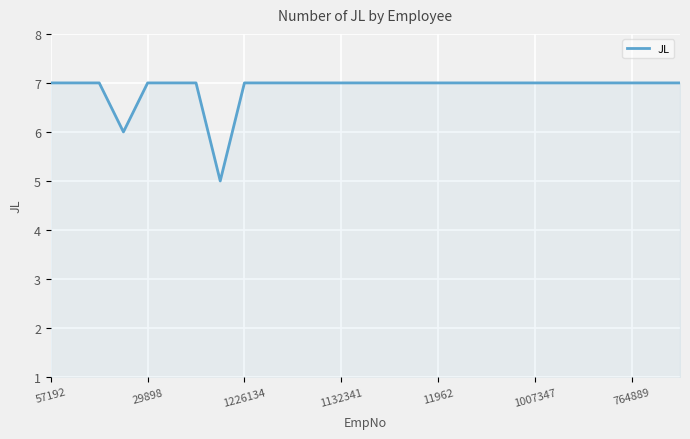

How many lines are shown in the chart?

1